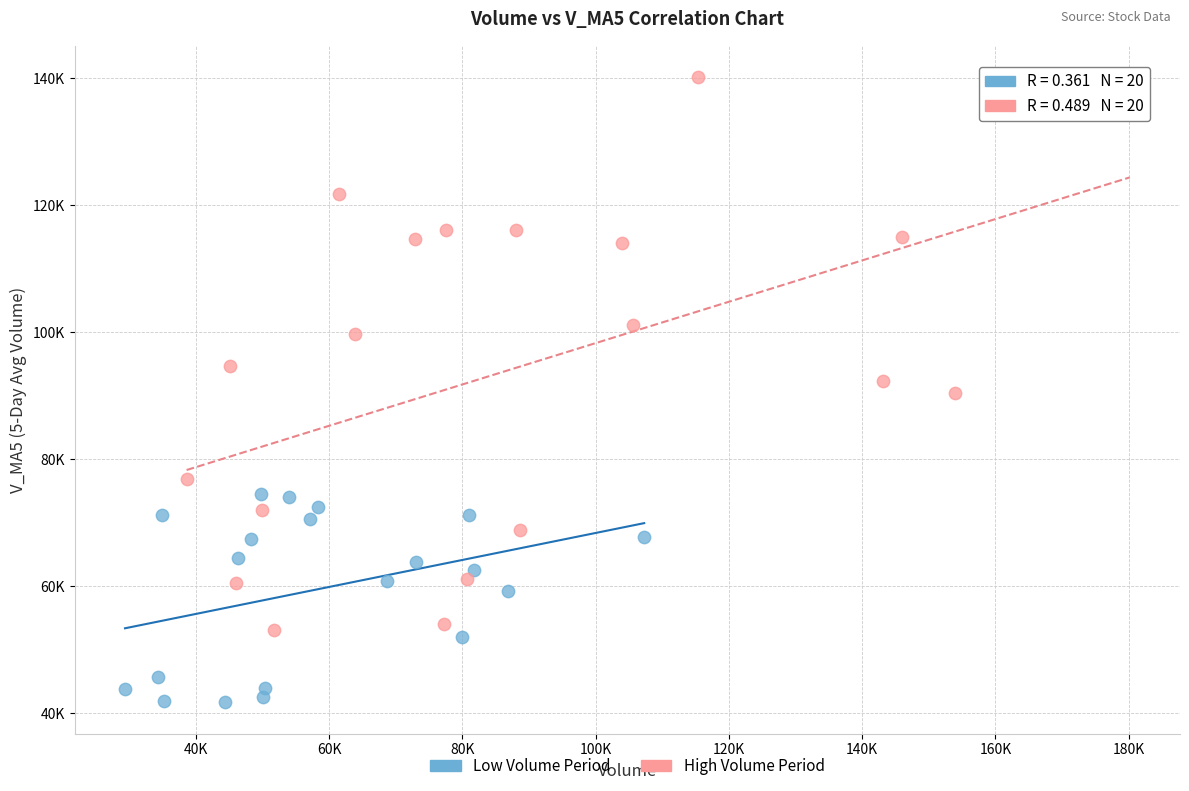

Which series reaches the maximum Y coordinate?

High Volume Period